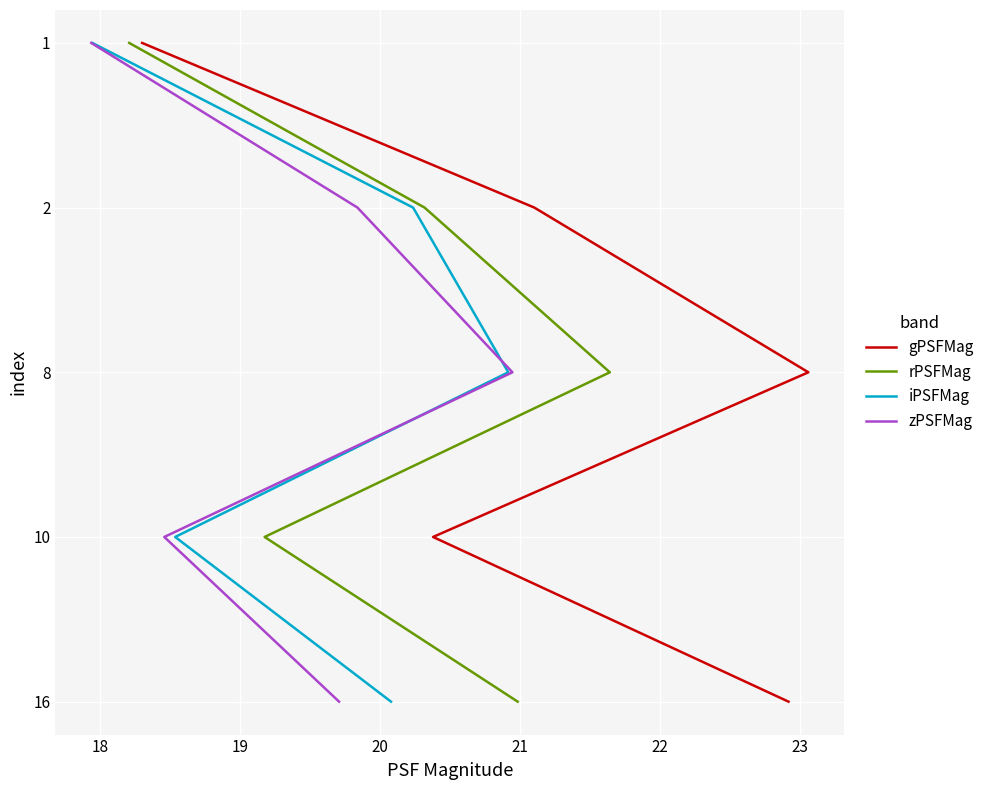

Rank the series at 19 from lowest to highest value.

gPSFMag, rPSFMag, iPSFMag, zPSFMag